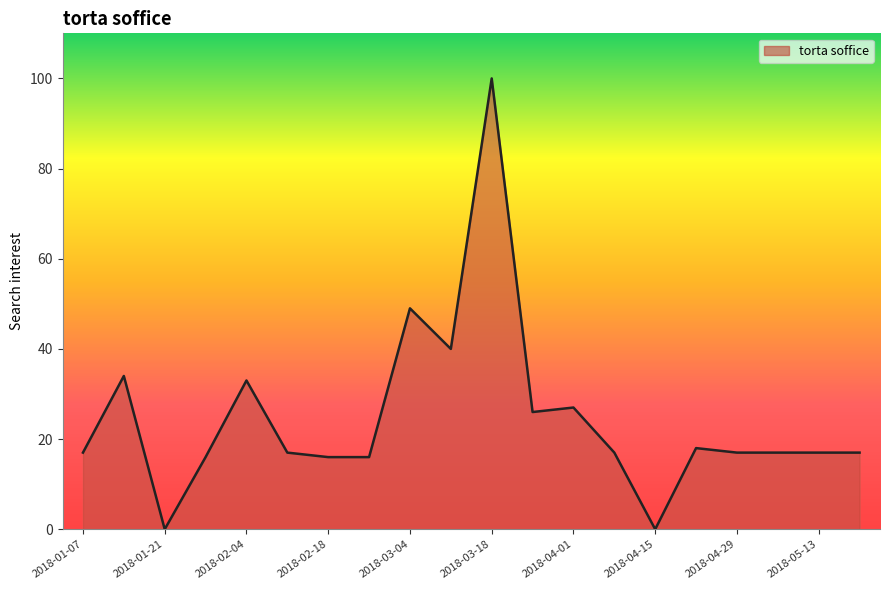

Reading left to right, list all the values displayed in this chart.

17	34	0	16	33	17	16	16	49	40	100	26	27	17	0	18	17	17	17	17